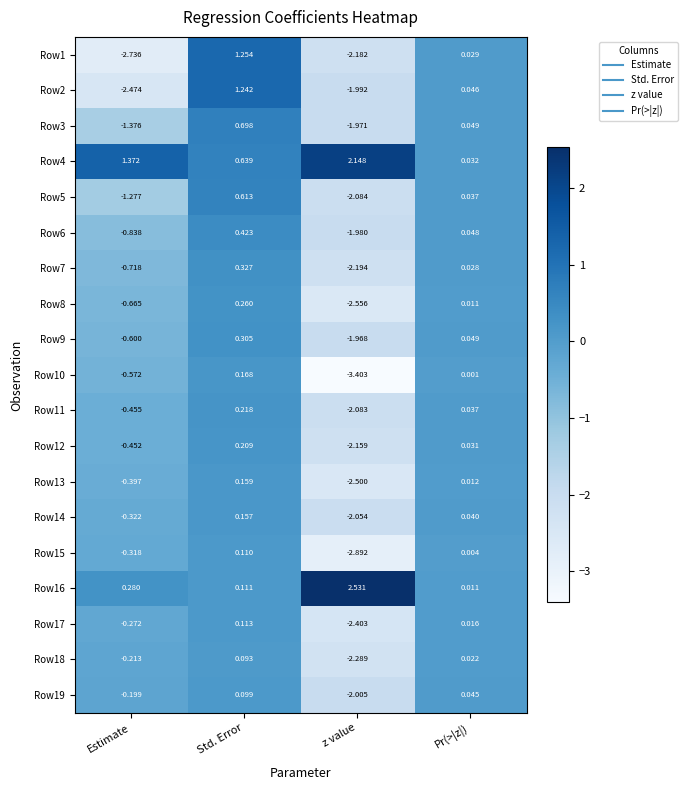

Which series has the largest total across all categories?

Row4